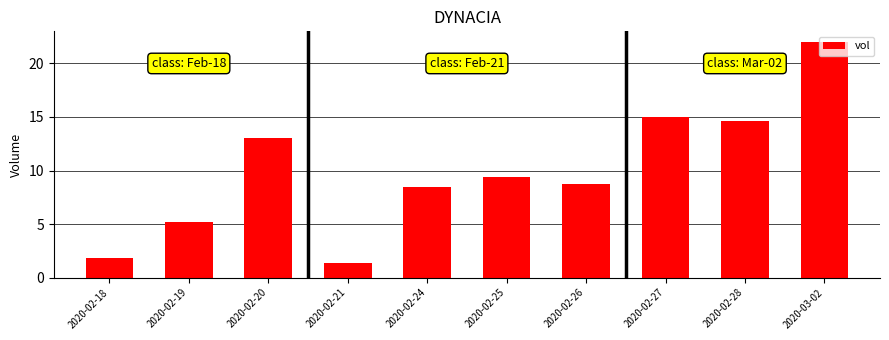

The chart shows a value of 17.1 at 2020-02-20. True or false?

False